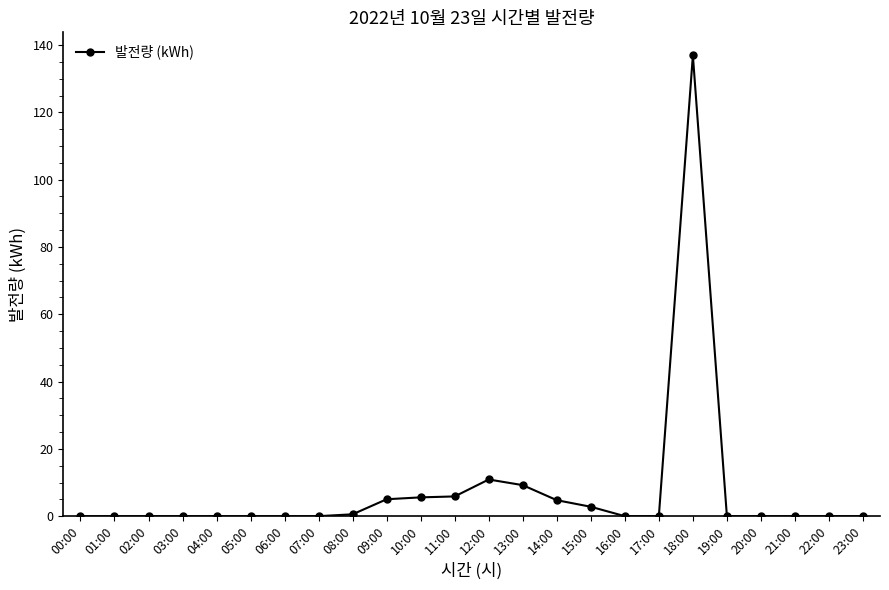

What is the average value?

7.6